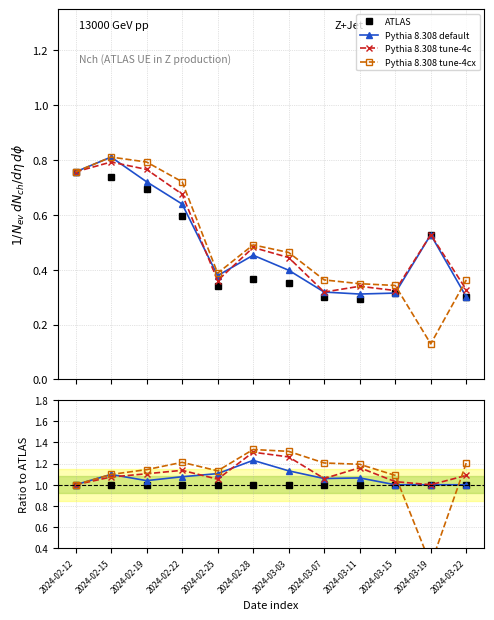

What is the spread (max minus min) of values at 2024-03-11?

0.2